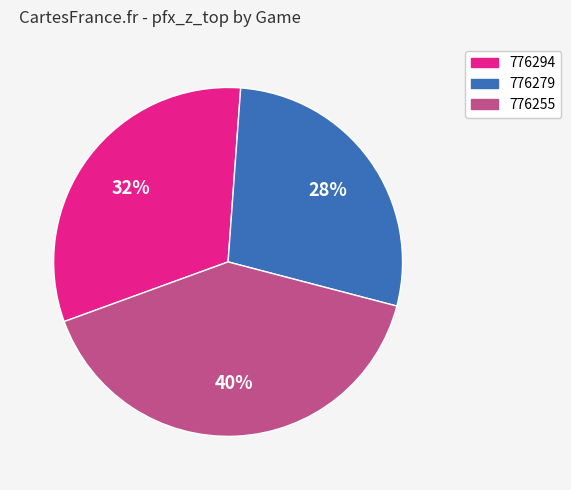

What is the largest slice in the pie chart?

776255